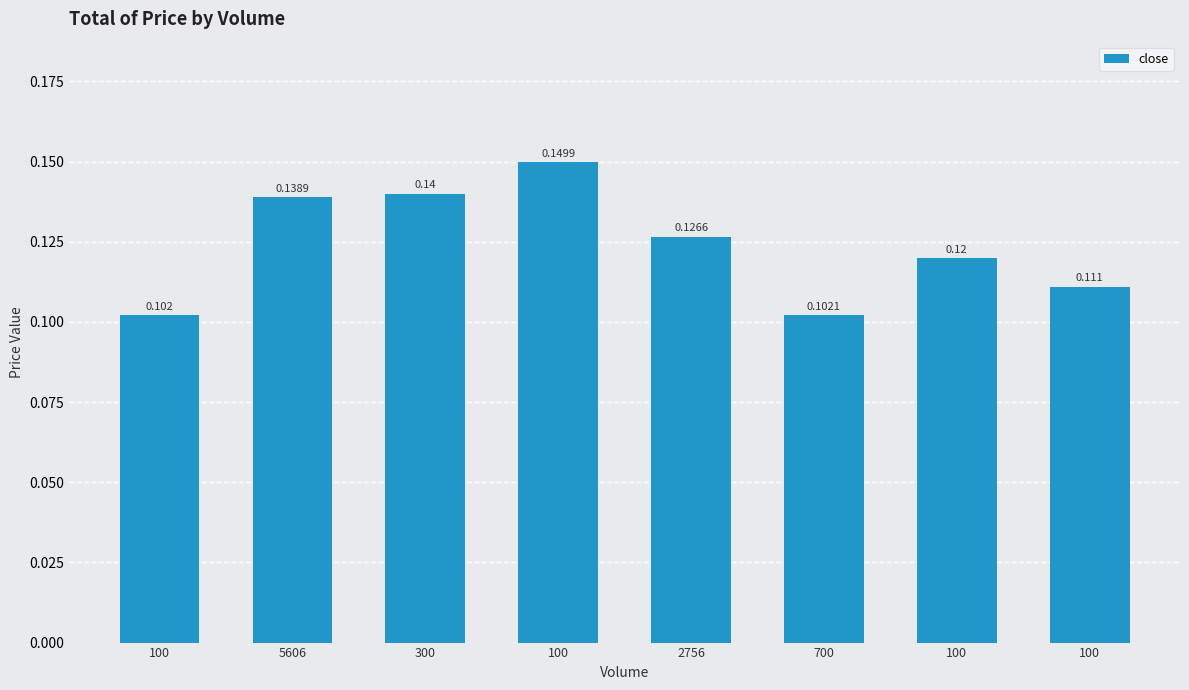

How many bars are there in total?

8